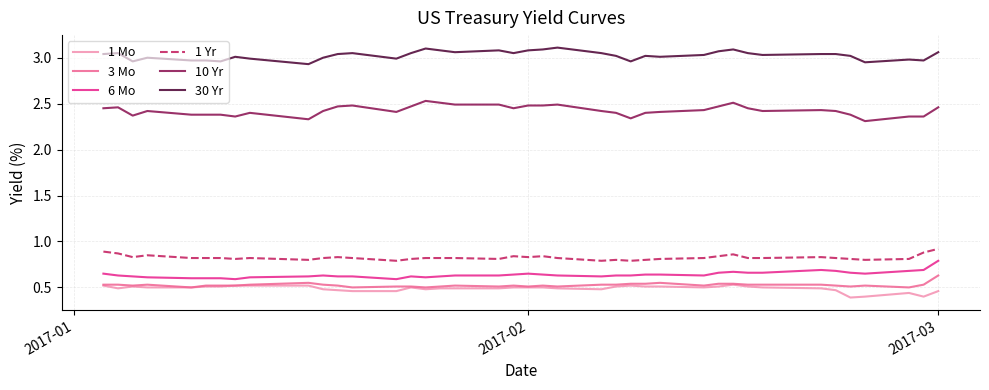

True or false: 3 Mo and 1 Yr cross at least once.

False